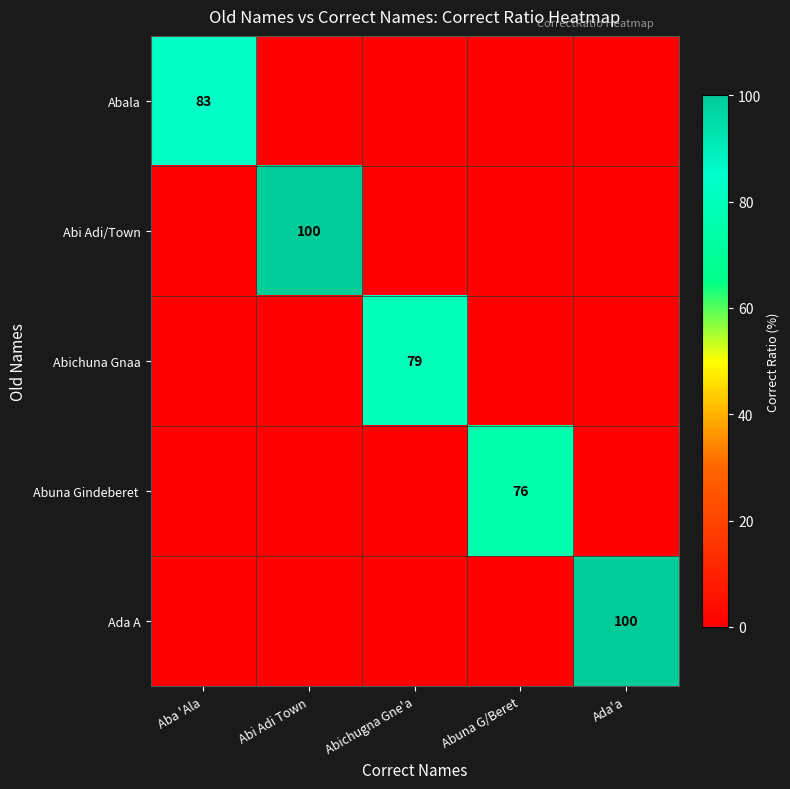

The value of Abichuna Gnaa at Abichugna Gne'a is 139. True or false?

False